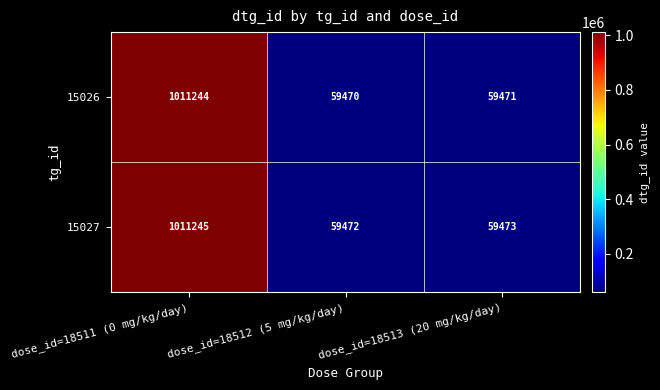

What is the difference between the maximum and minimum values in the 15026 series?

951774